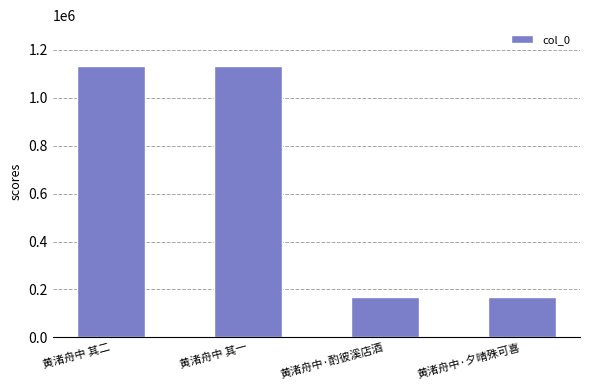

Where does the data first go above 1133253?

黄渚舟中 其二